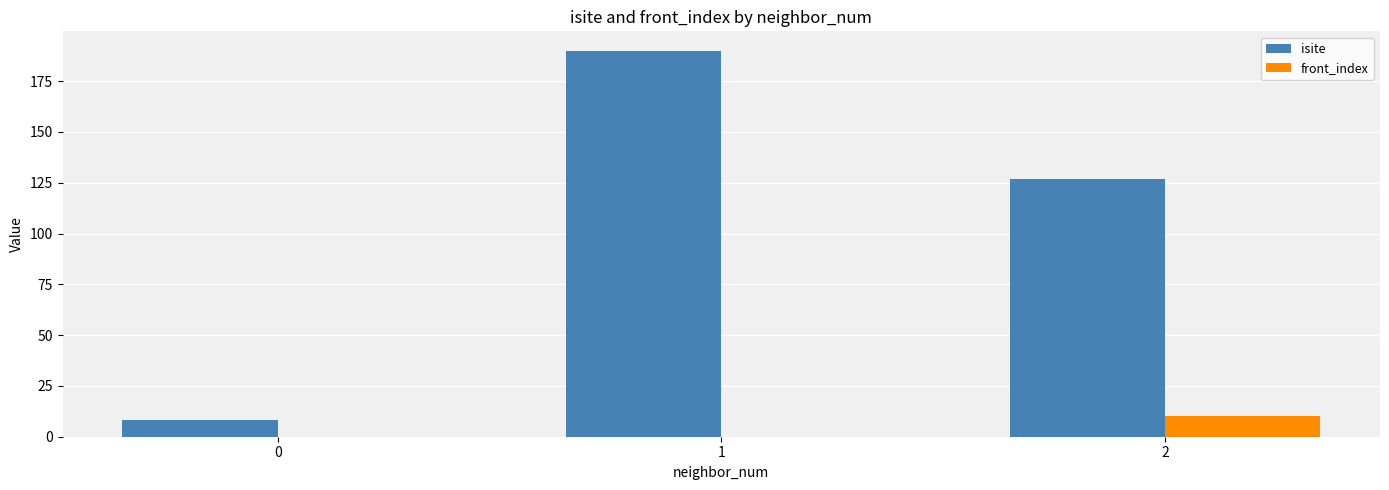

How many isite values are between 8 and 190?

3